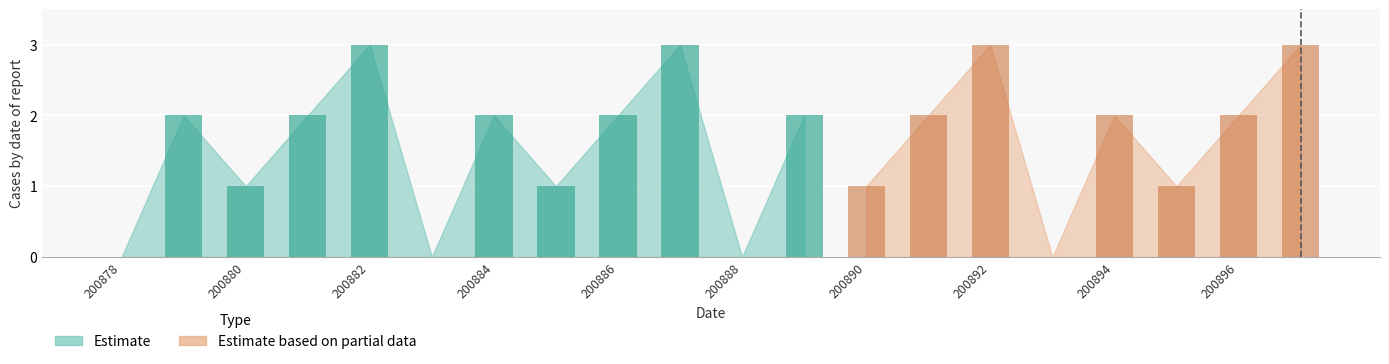

What is the value of the Estimate based on partial data bar at the 9th from the left?

2